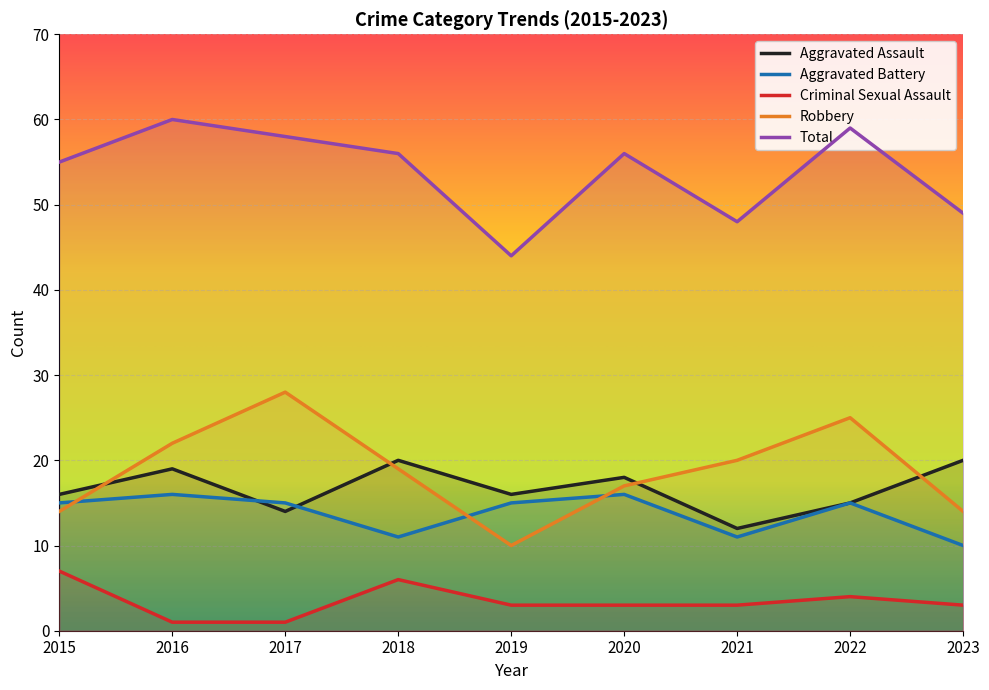

Where is the first local minimum for Aggravated Battery?

2018